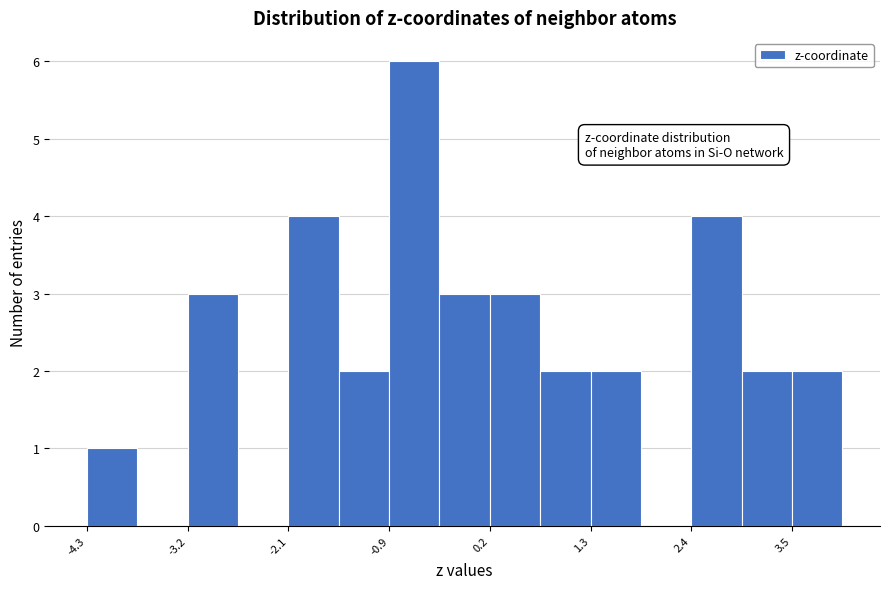

Read against the x-axis, roughly where is the centre of the tallest bar?

-0.6